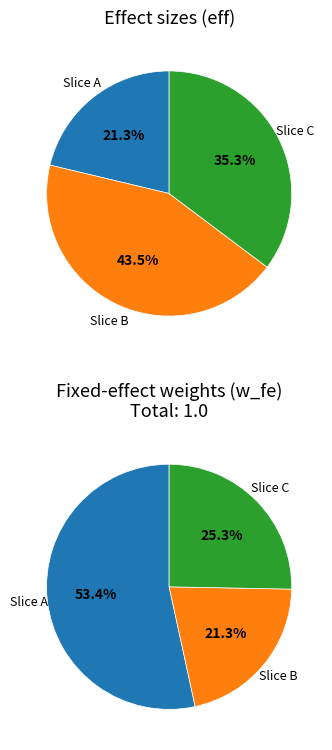

True or false: 0.1856857746694752 accounts for 51% of the total.

False